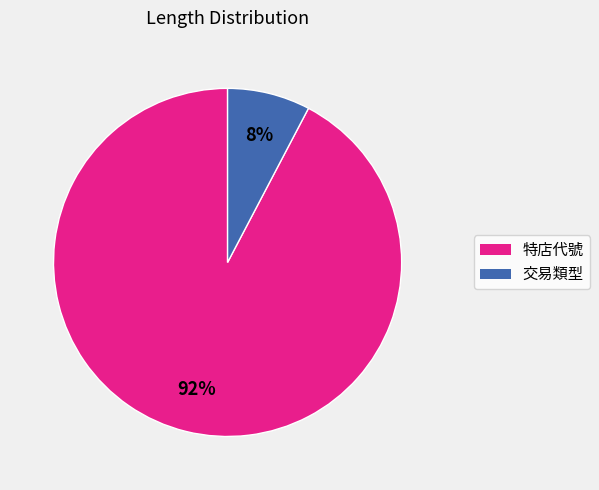

Rank the categories by value from lowest to highest.

交易類型, 特店代號